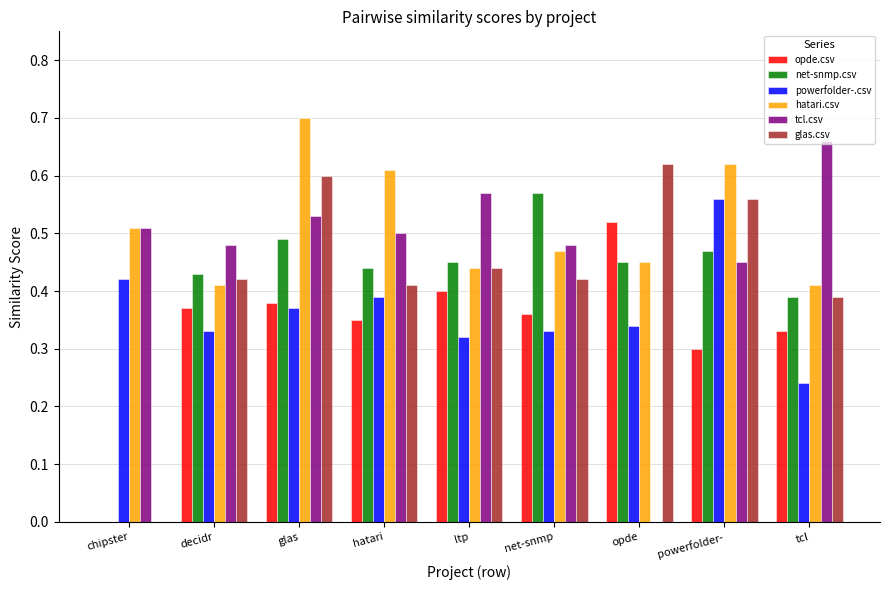

Does the chart contain stacked bars?

No